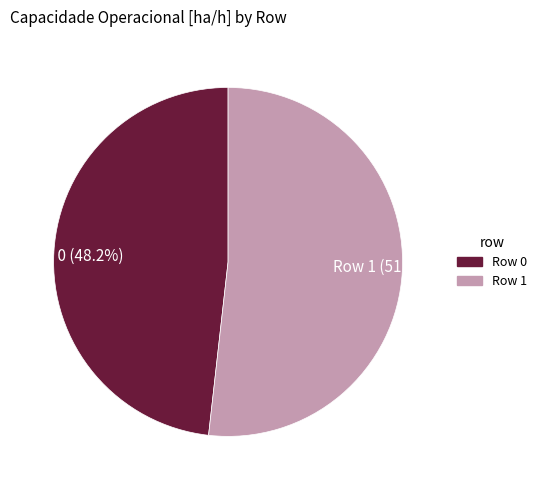

Do Row 1 and Row 0 together represent more than half of the pie?

Yes